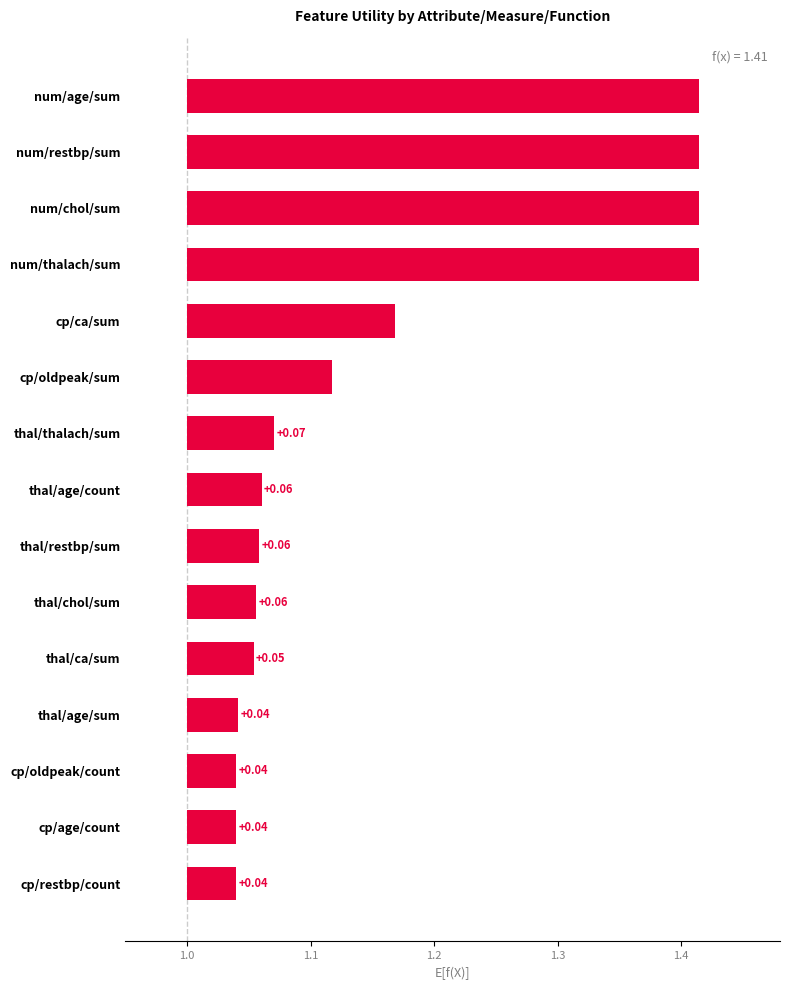

Reading left to right, transcribe all the data shown in this chart.

0.4	0.4	0.4	0.4	0.2	0.1	0.1	0.1	0.1	0.1	0.1	0.0	0.0	0.0	0.0